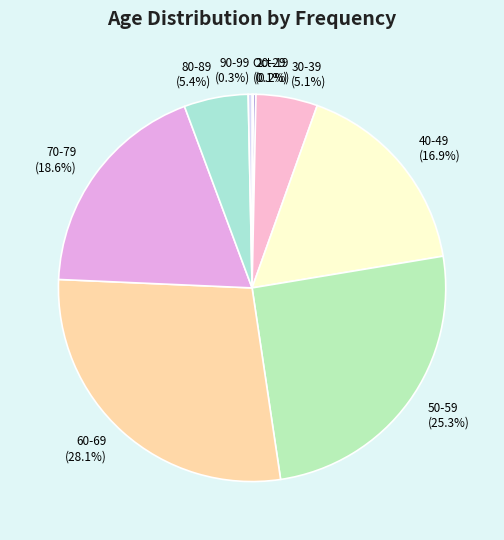

Approximately how many times larger is the value at 40-49 compared to 90-99?

52.7